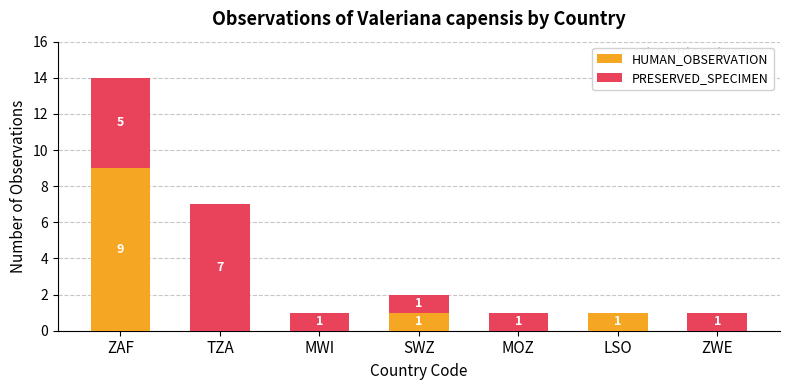

Reading left to right, transcribe the values for HUMAN_OBSERVATION.

ZAF=9	TZA=0	MWI=0	SWZ=1	MOZ=0	LSO=1	ZWE=0